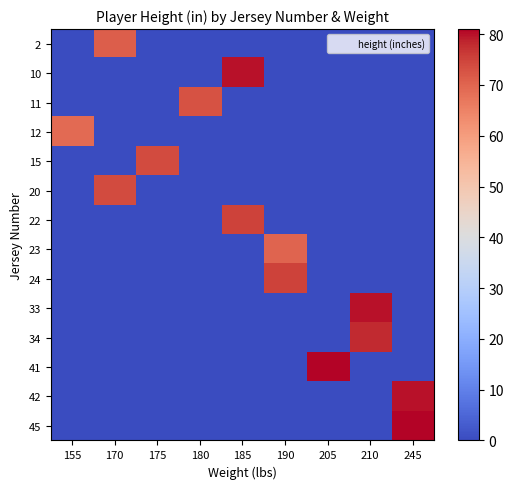

Reading left to right, what are all the values shown in this chart?

2: 155=0	170=71	175=0	180=0	185=0	190=0	205=0	210=0	245=0
10: 155=0	170=0	175=0	180=0	185=80	190=0	205=0	210=0	245=0
11: 155=0	170=0	175=0	180=73	185=0	190=0	205=0	210=0	245=0
12: 155=69	170=0	175=0	180=0	185=0	190=0	205=0	210=0	245=0
15: 155=0	170=0	175=74	180=0	185=0	190=0	205=0	210=0	245=0
20: 155=0	170=74	175=0	180=0	185=0	190=0	205=0	210=0	245=0
22: 155=0	170=0	175=0	180=0	185=75	190=0	205=0	210=0	245=0
23: 155=0	170=0	175=0	180=0	185=0	190=70	205=0	210=0	245=0
24: 155=0	170=0	175=0	180=0	185=0	190=75	205=0	210=0	245=0
33: 155=0	170=0	175=0	180=0	185=0	190=0	205=0	210=80	245=0
34: 155=0	170=0	175=0	180=0	185=0	190=0	205=0	210=78	245=0
41: 155=0	170=0	175=0	180=0	185=0	190=0	205=81	210=0	245=0
42: 155=0	170=0	175=0	180=0	185=0	190=0	205=0	210=0	245=80
45: 155=0	170=0	175=0	180=0	185=0	190=0	205=0	210=0	245=81